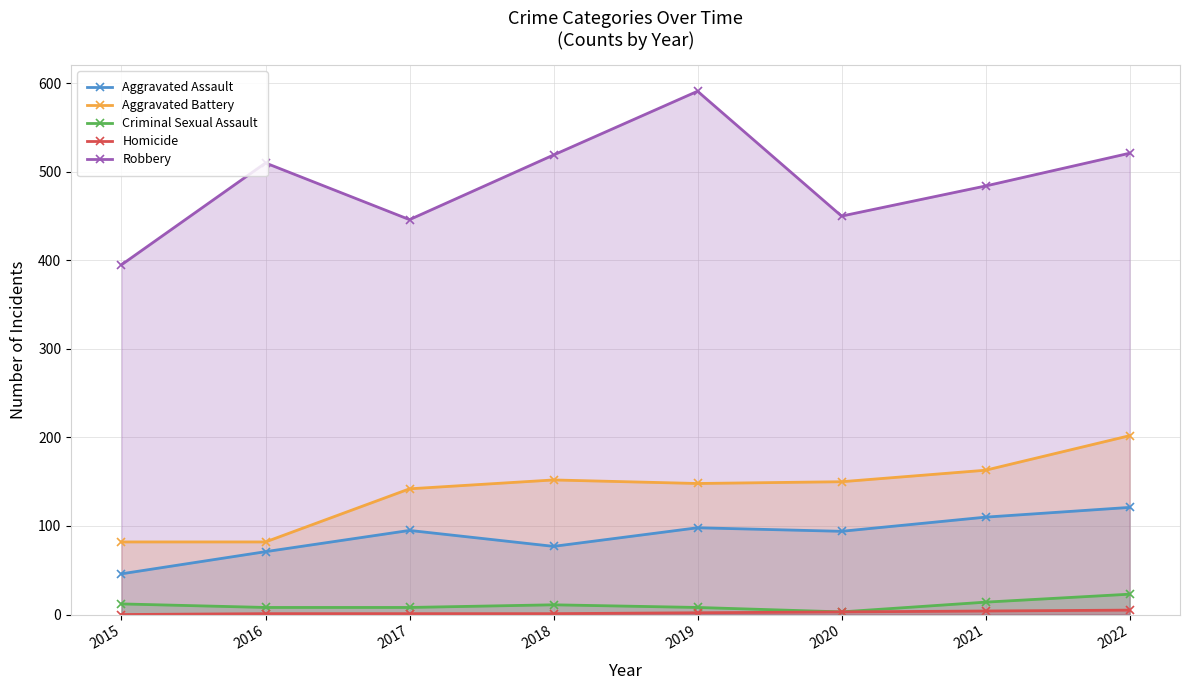

What is the greatest value displayed?

591